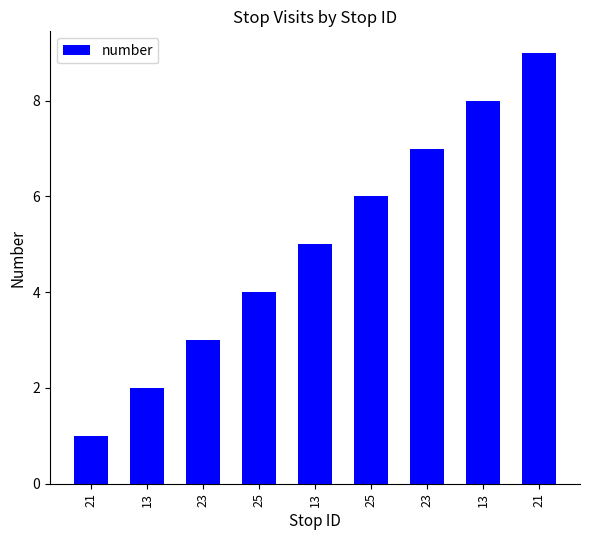

How many bars are there in total?

9